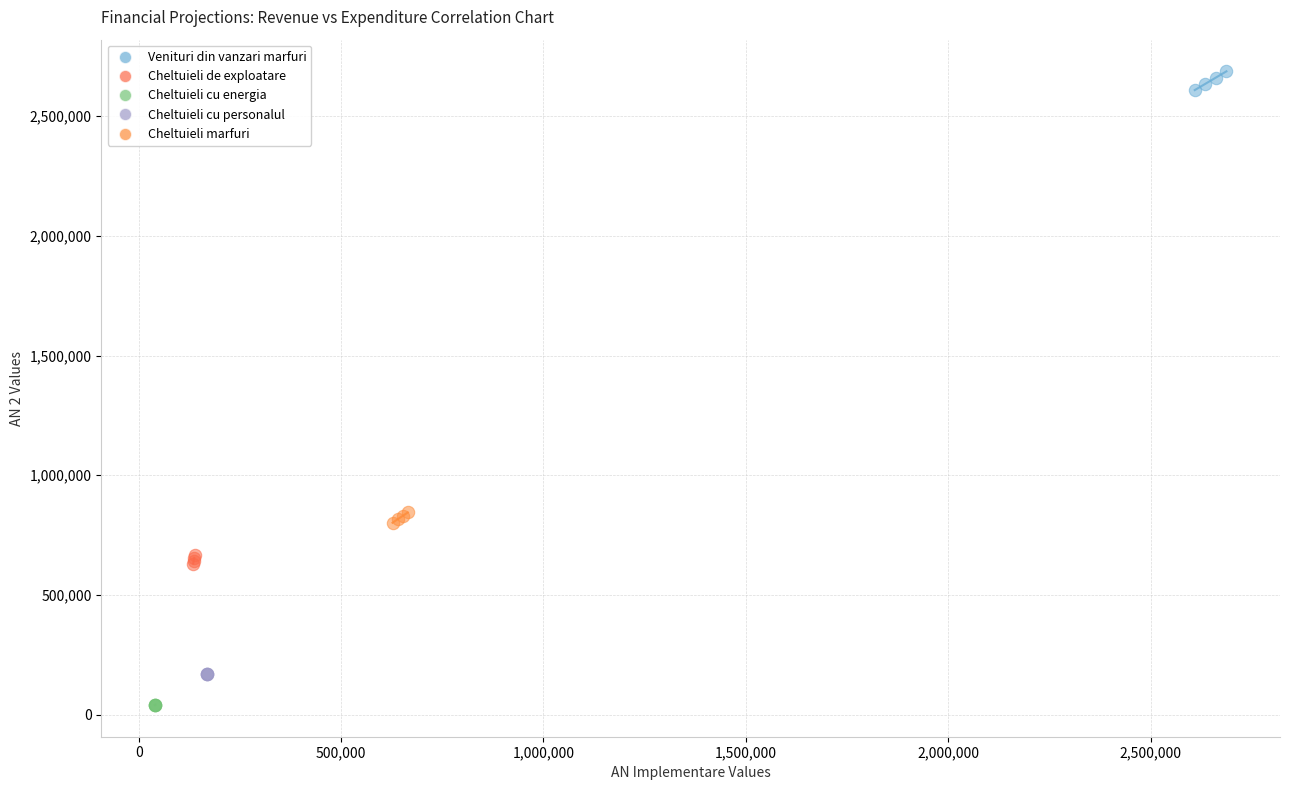

What are all the series names shown in the legend?

Venituri din vanzari marfuri, Cheltuieli de exploatare, Cheltuieli cu energia, Cheltuieli cu personalul, Cheltuieli marfuri